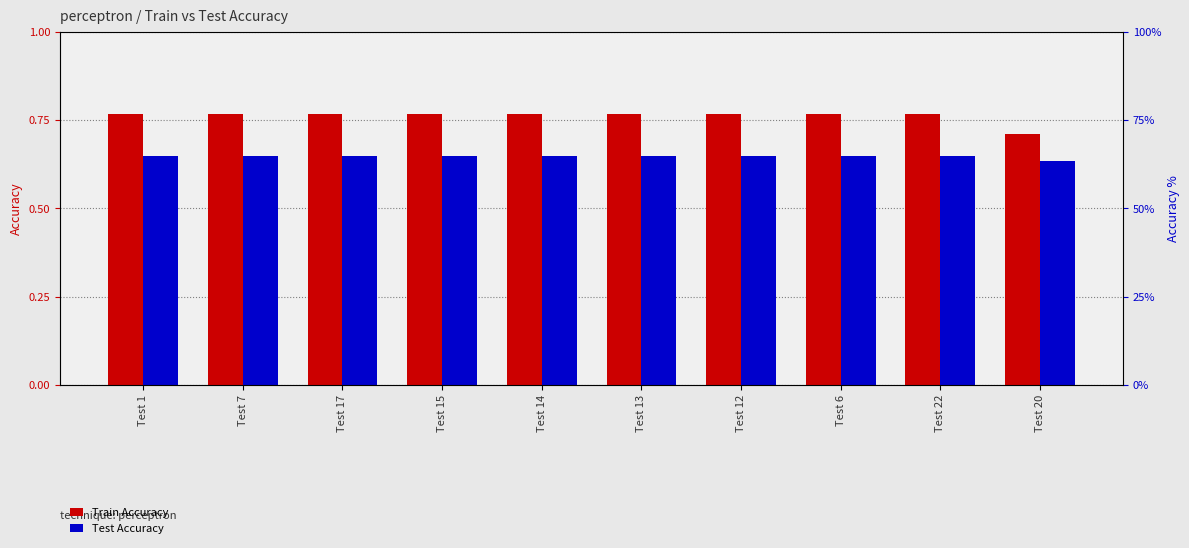

Between Test 15 and Test 22, which series saw the biggest shift?

Train Accuracy